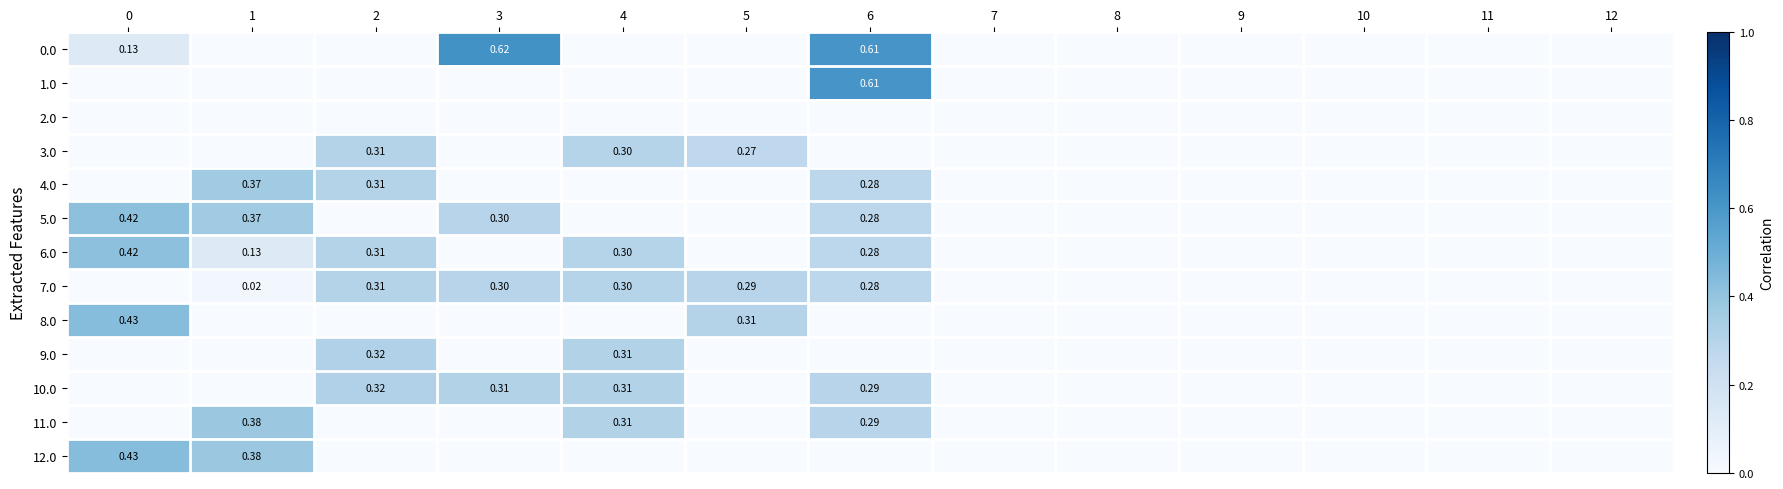

List the series in order of their peak value, highest first.

0.0, 1.0, 8.0, 12.0, 5.0, 6.0, 11.0, 4.0, 9.0, 10.0, 3.0, 7.0, 2.0